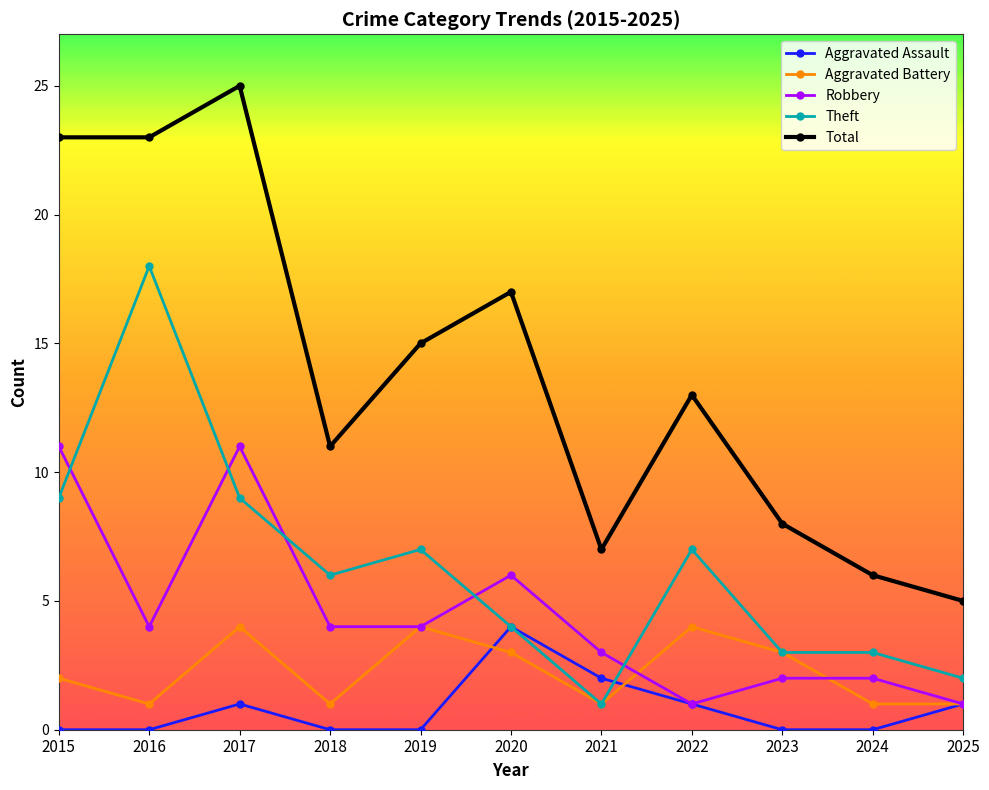

What is the sum of the Aggravated Assault values at 2021 and 2018?

2